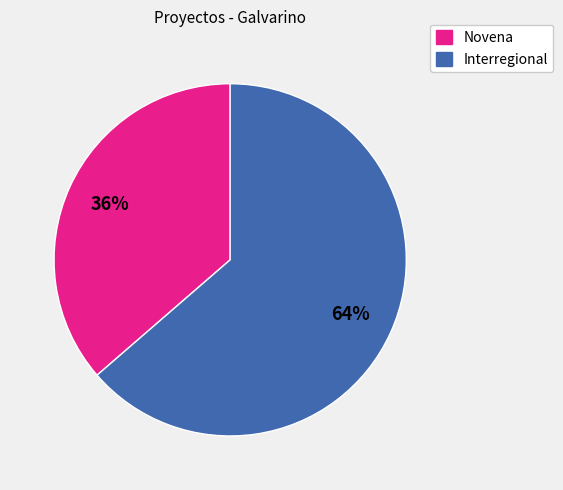

Which slice represents more than half of the pie?

Interregional